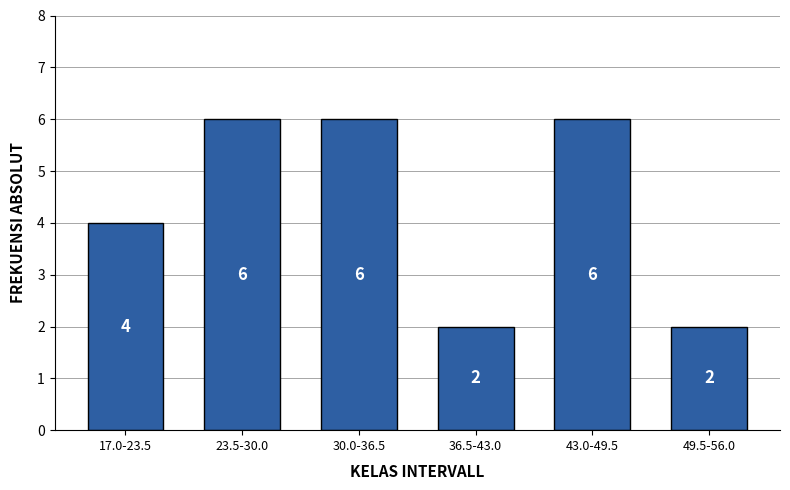

Reading right to left, what are all the values shown in this chart?

2	6	2	6	6	4